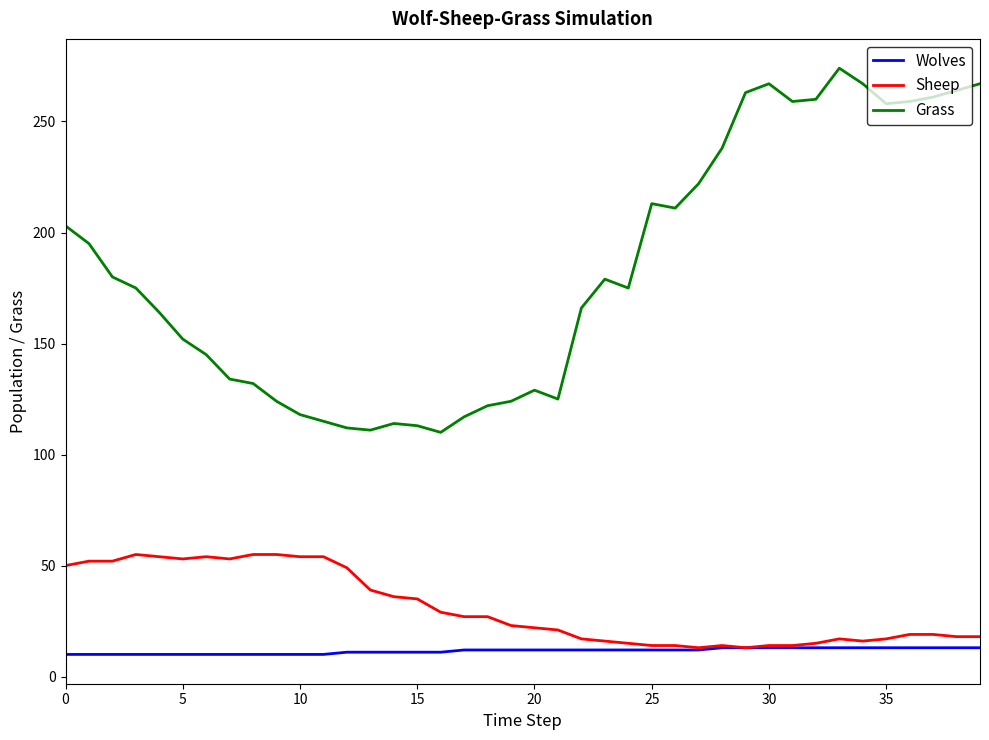

List the series in order of their peak value, highest first.

Grass, Sheep, Wolves